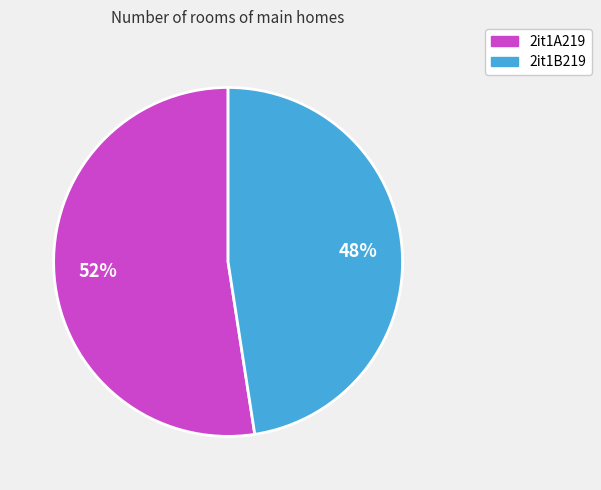

Do 2it1B219 and 2it1A219 together represent more than half of the pie?

Yes